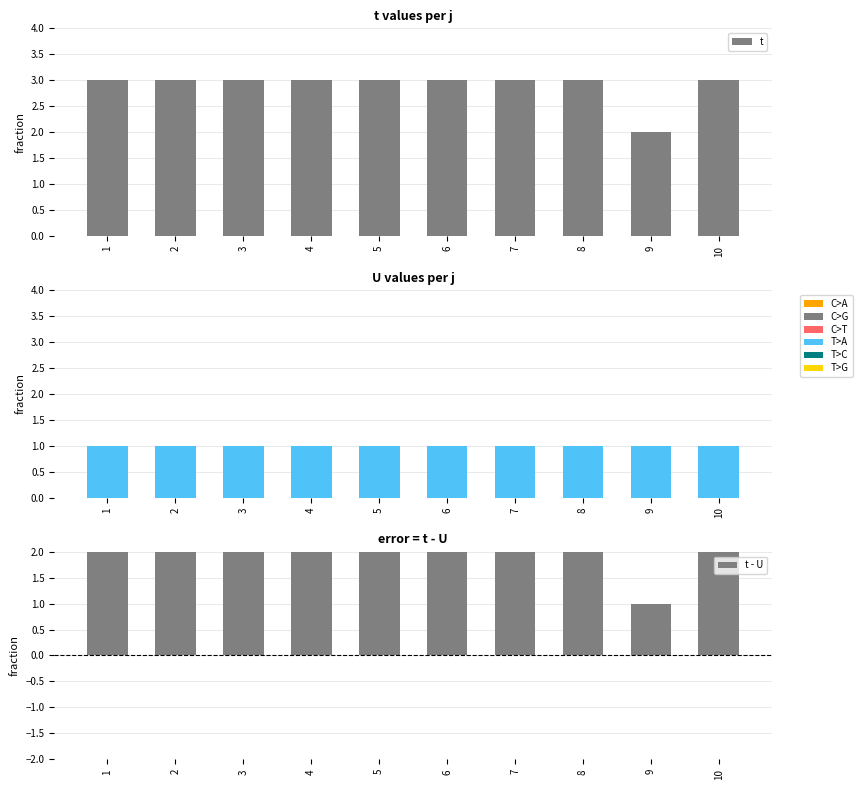

What are all the series names shown in the legend?

t, U, t - U